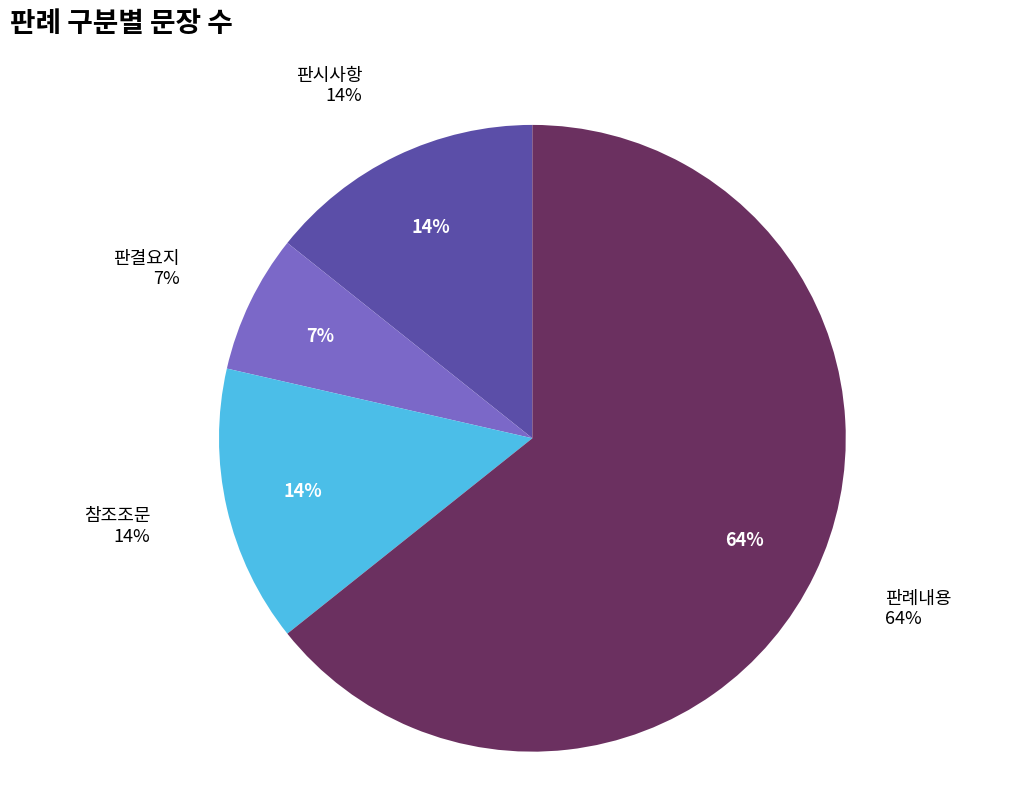

Is it true that 판결요지 is 15% of the pie?

False